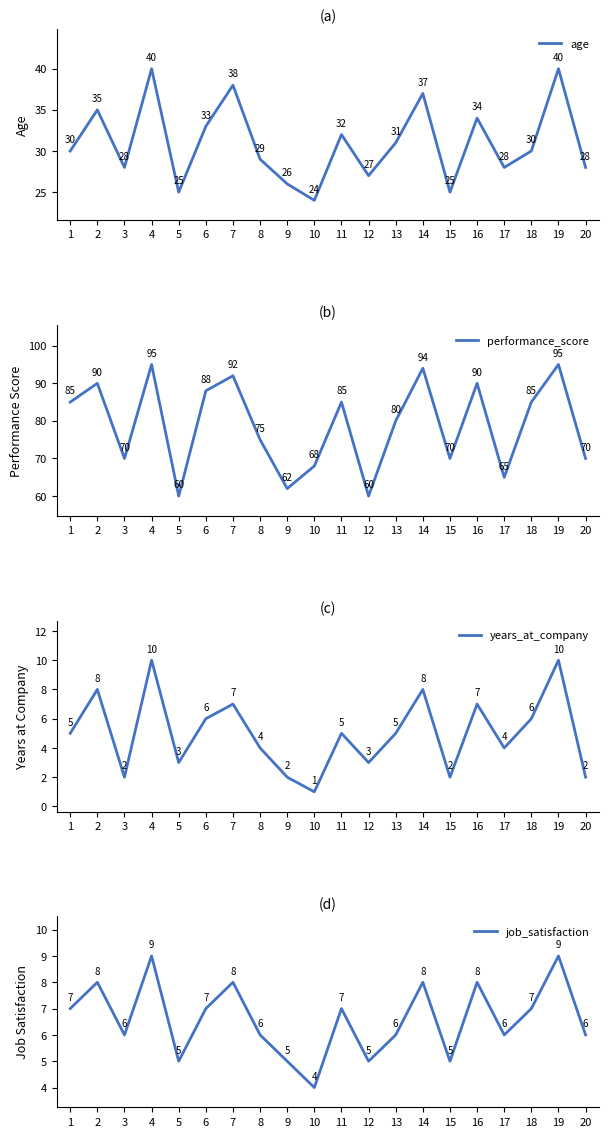

At how many categories does at least one series exceed 12?

20